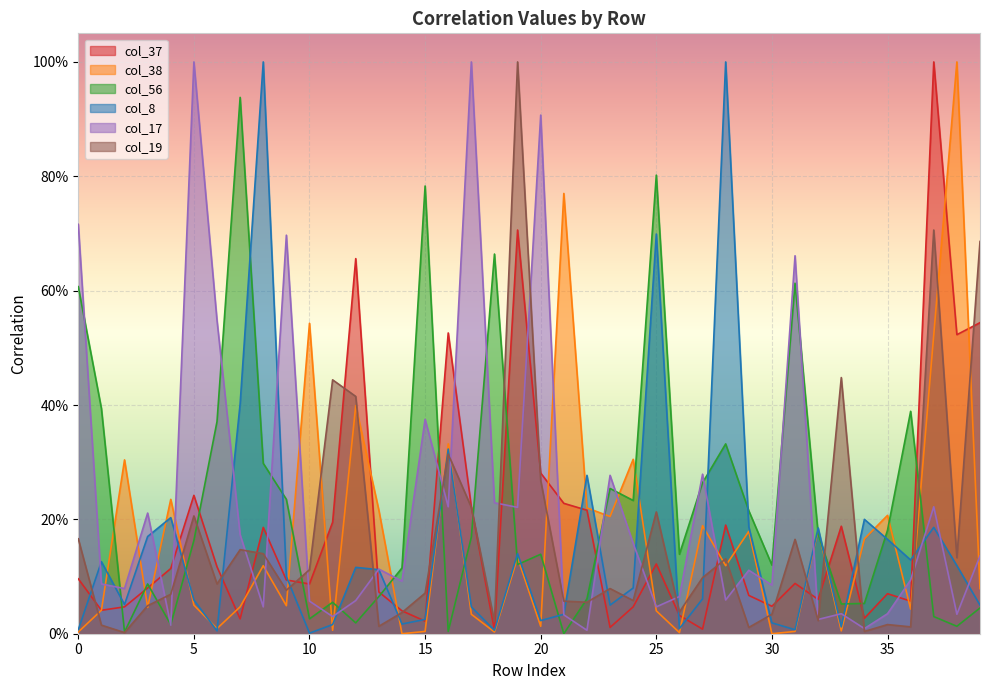

At which label does col_8 reach its peak?

8